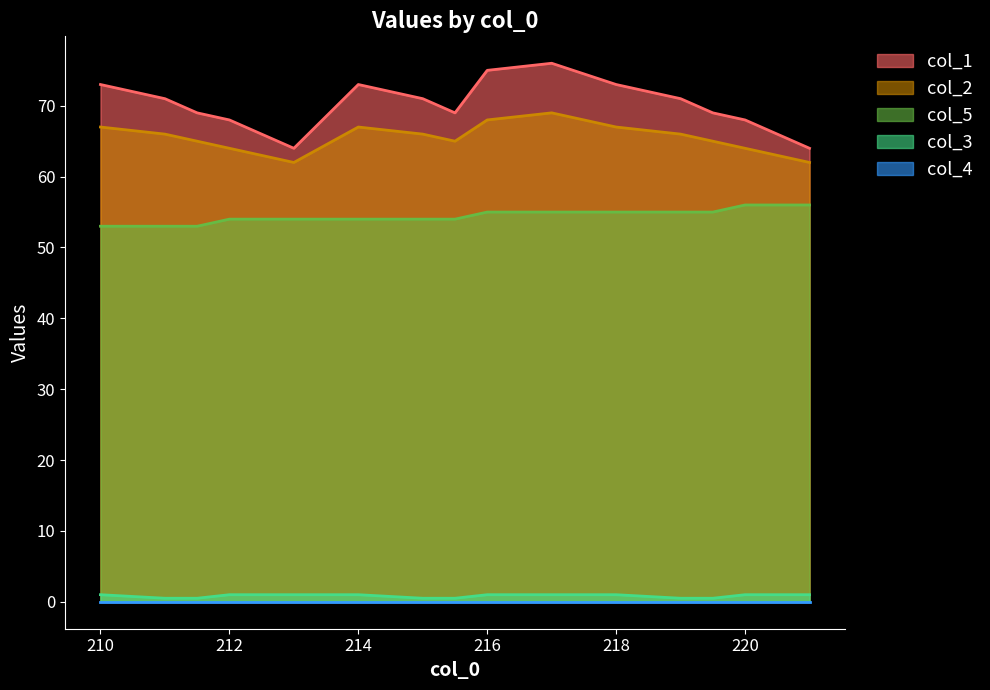

What is the minimum value shown in the chart?

0.0